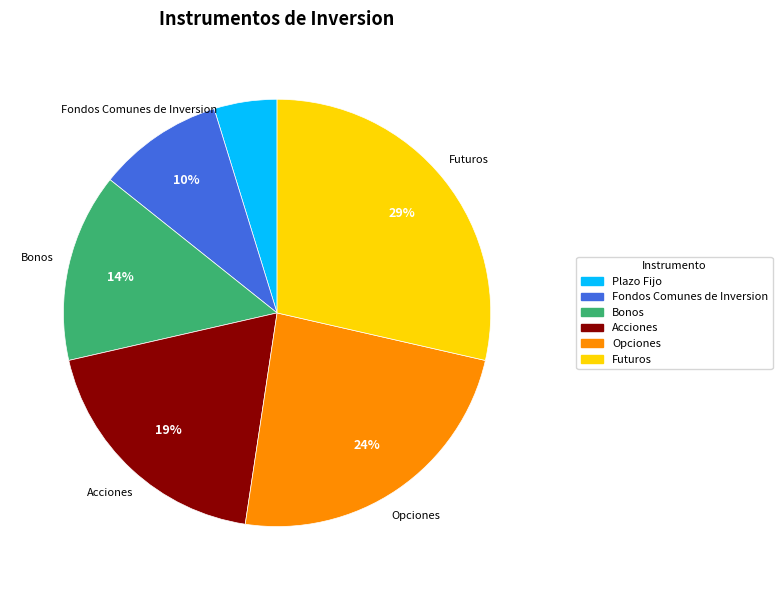

Count the number of slices in the pie.

6